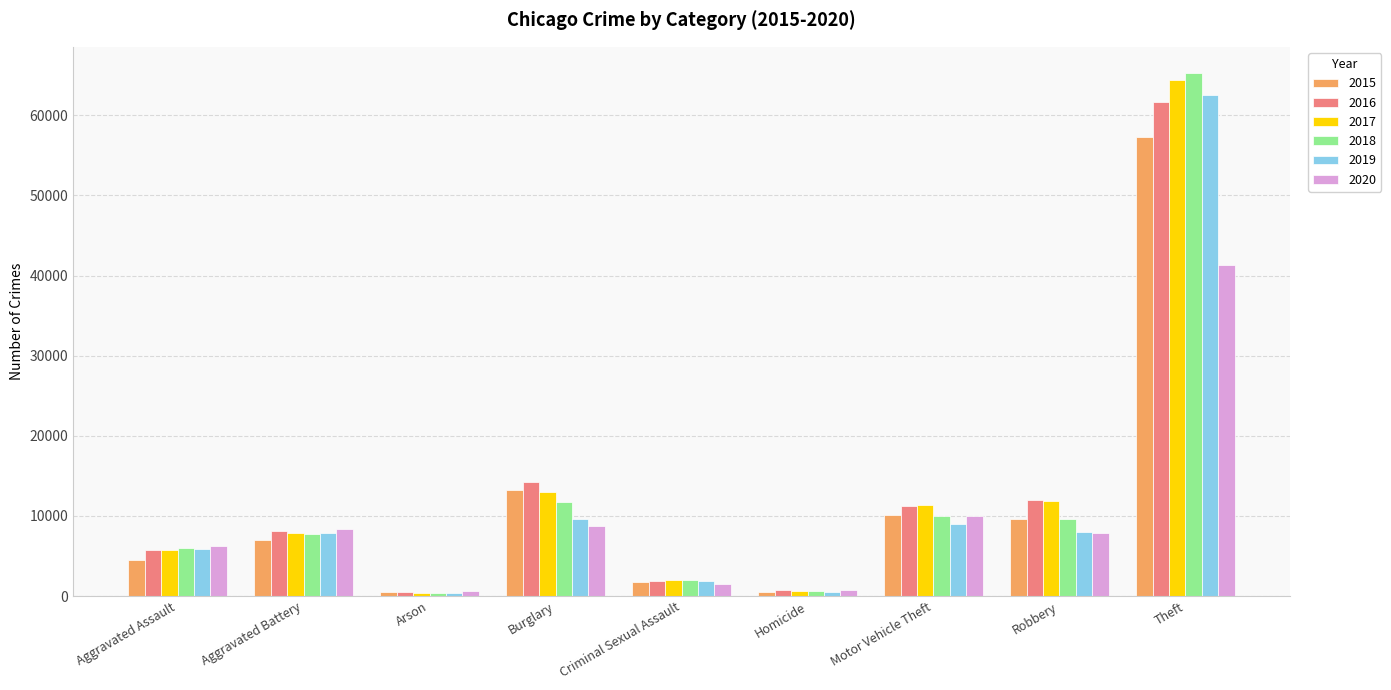

True or false: 2016 has a value of 20507 at Burglary.

False